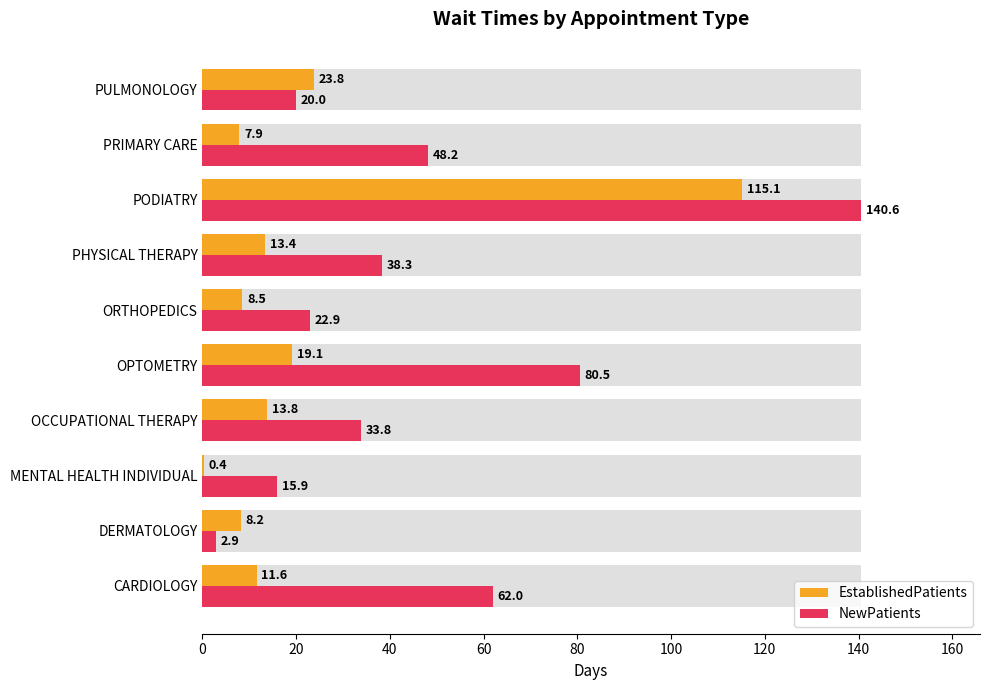

What are all the series names shown in the legend?

EstablishedPatients, NewPatients